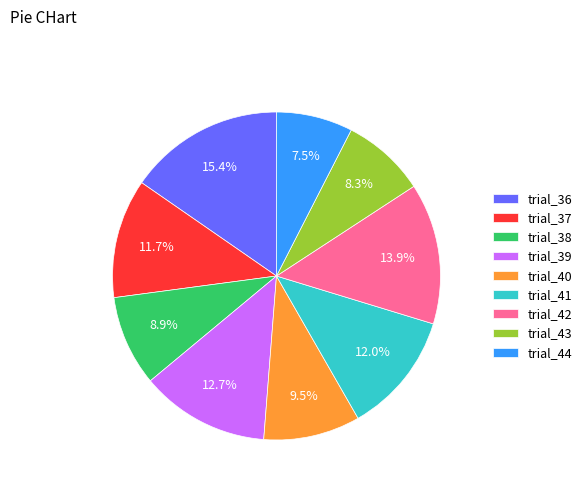

How many segments does this pie chart have?

9